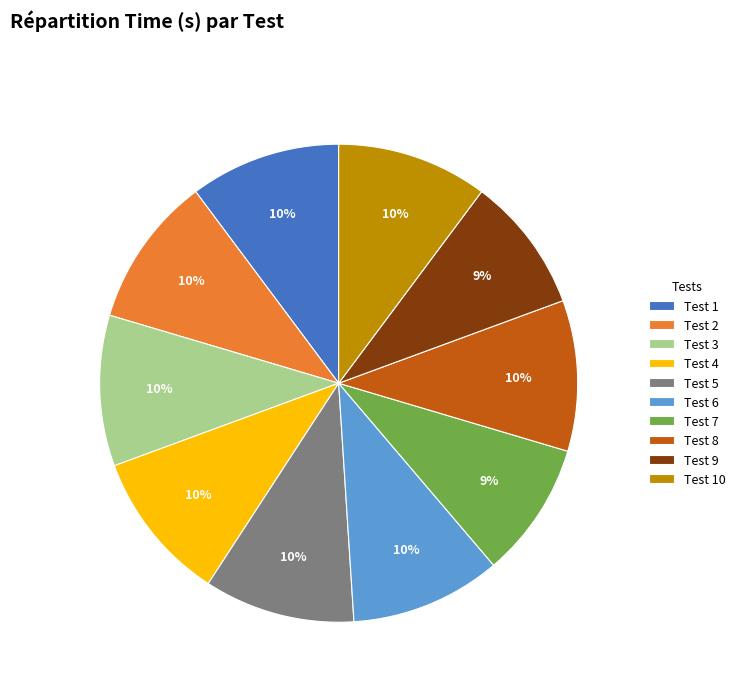

To the nearest percent, what percentage of the pie is Test 5?

10%